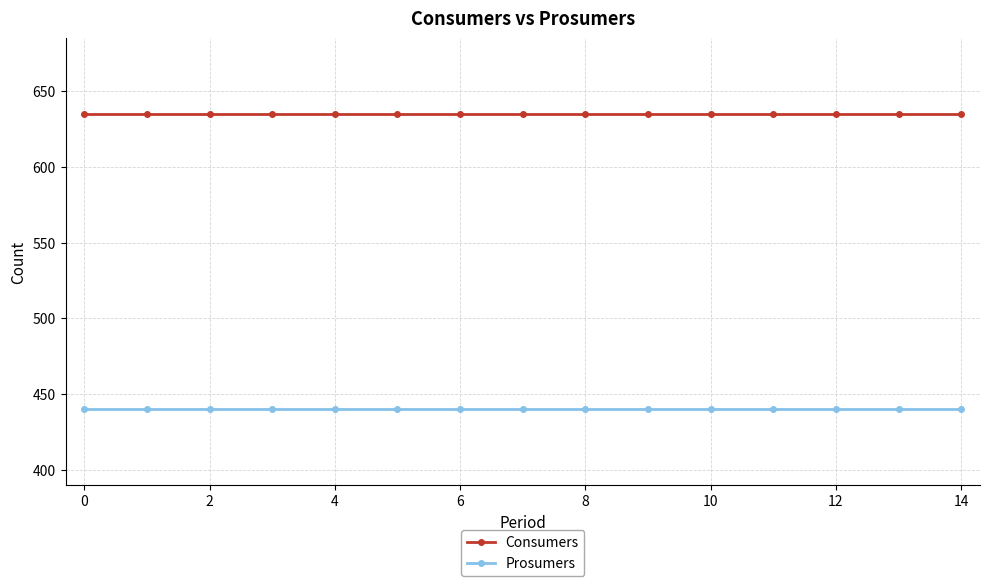

How many categories are shown in the chart?

15